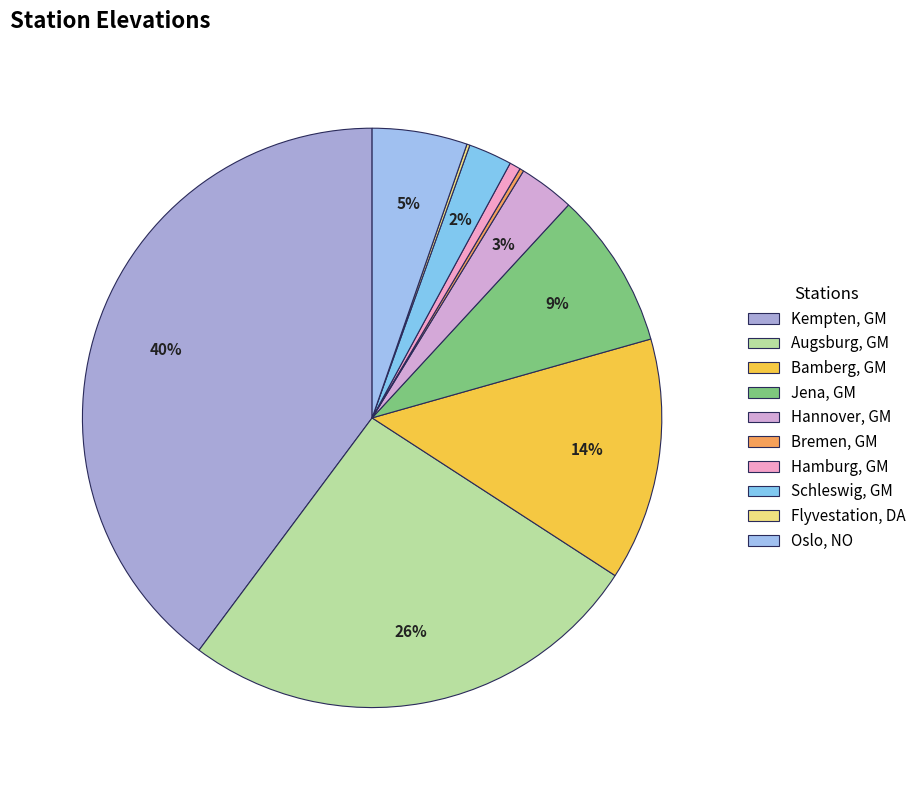

How many segments does this pie chart have?

10